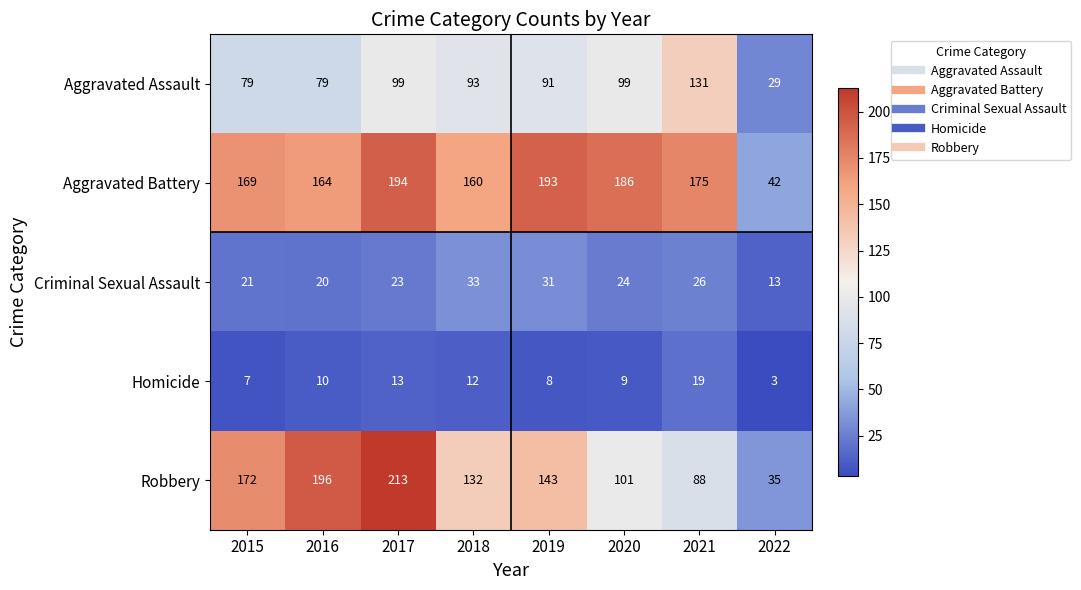

True or false: Aggravated Assault has a value of 36 at 2021.

False